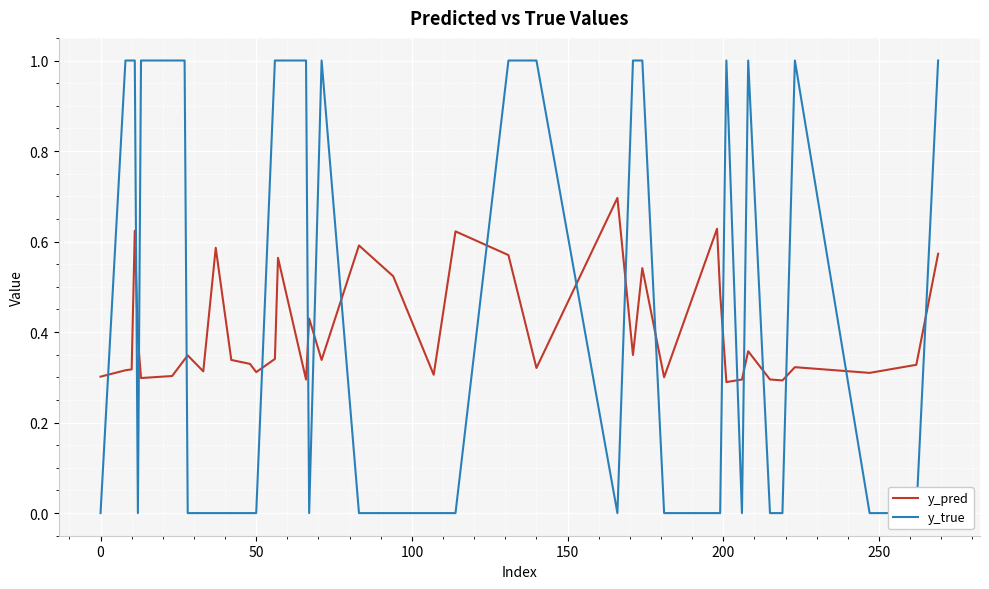

List the series in order of their overall mean, highest first.

y_true, y_pred